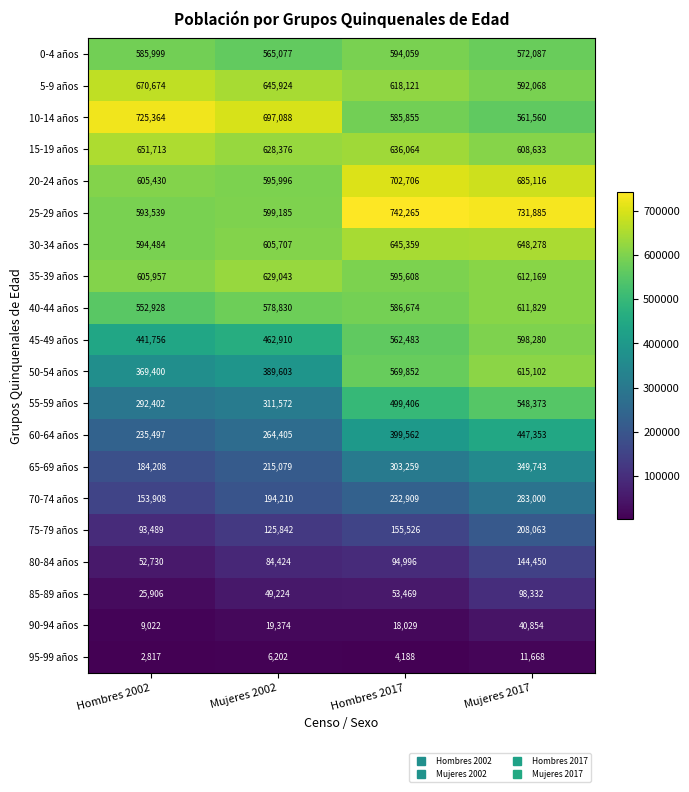

Count the 10-14 años values in the range 585855 to 725364.

3